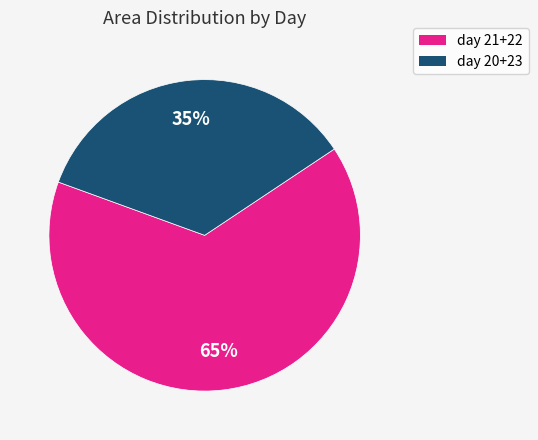

Does any single category account for the majority?

Yes